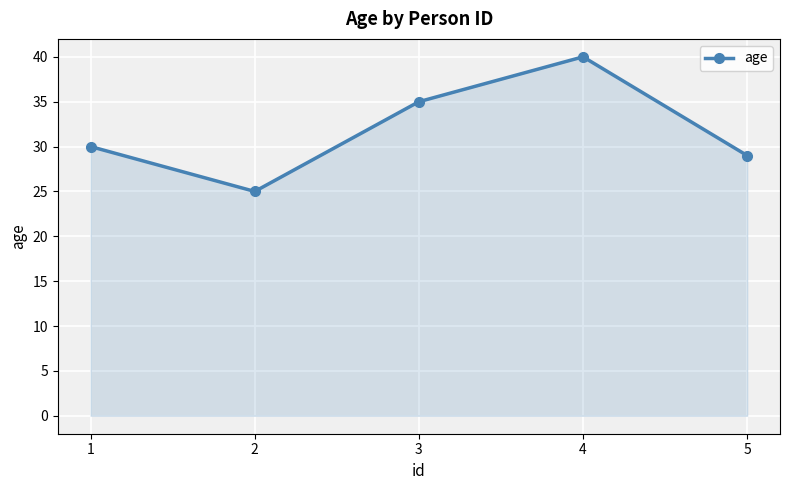

Which has a higher value, 4 or 5?

4